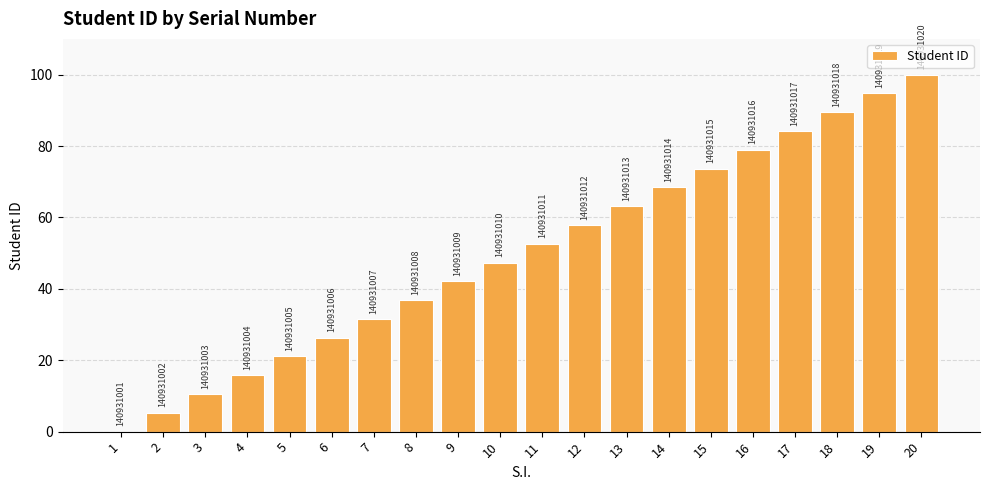

Are the bars horizontal?

No